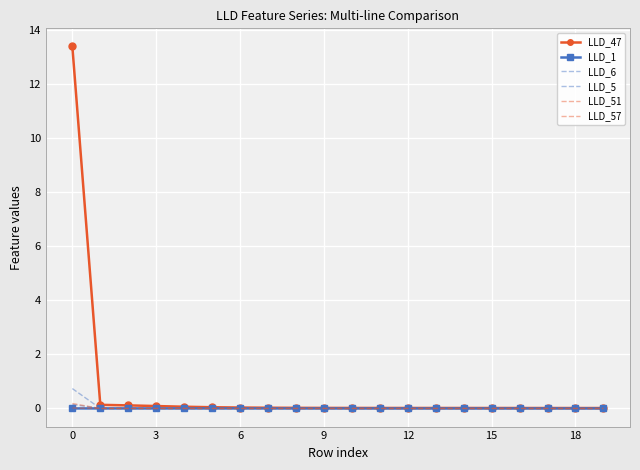

True or false: LLD_47 and LLD_1 cross at least once.

False